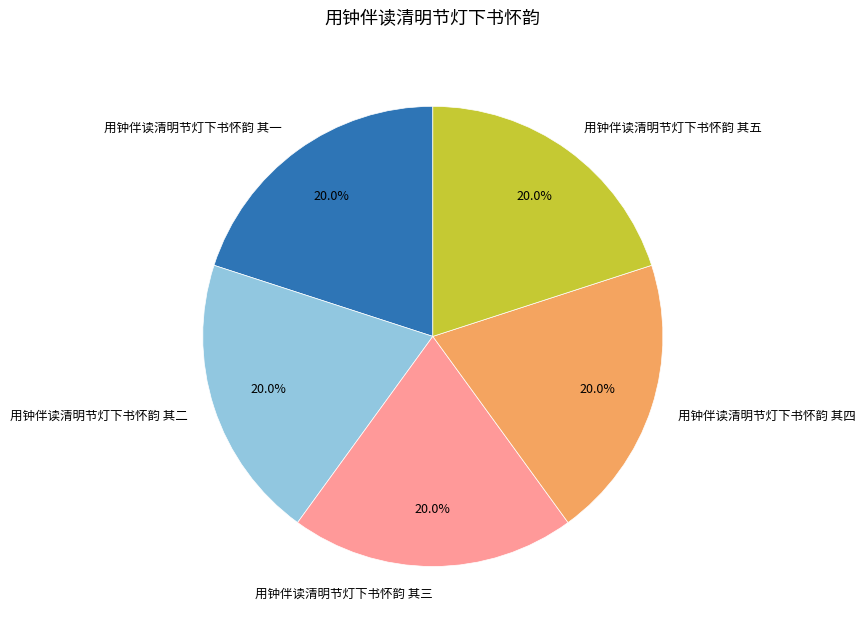

What is the ratio of the value at 用钟伴读清明节灯下书怀韵 其三 to the value at 用钟伴读清明节灯下书怀韵 其二?

1.0